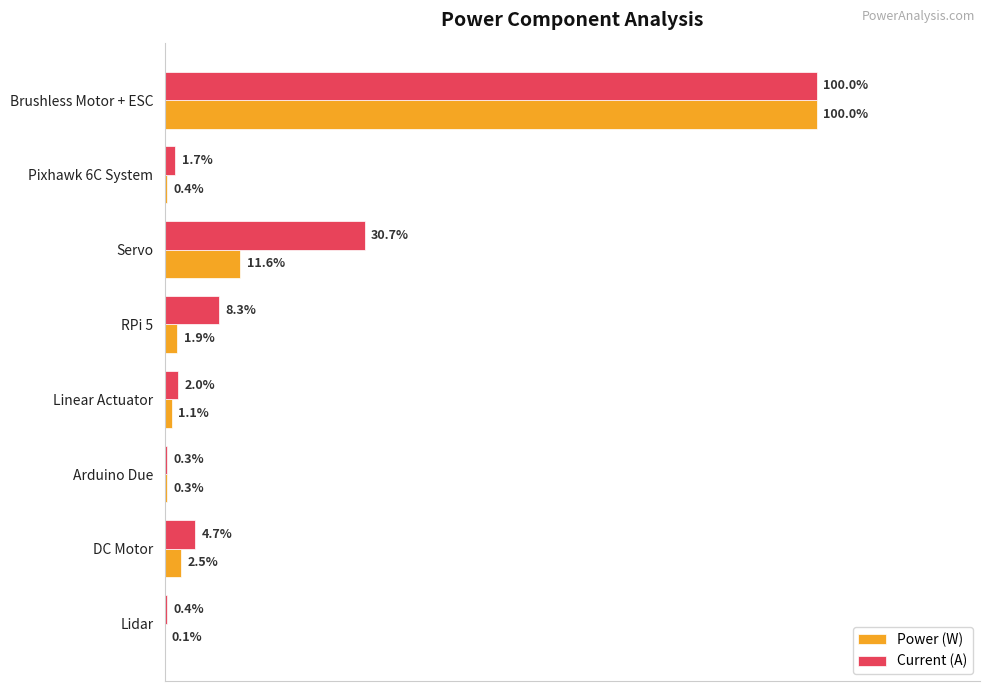

List the series in order of their overall mean, lowest first.

Power (W), Current (A)